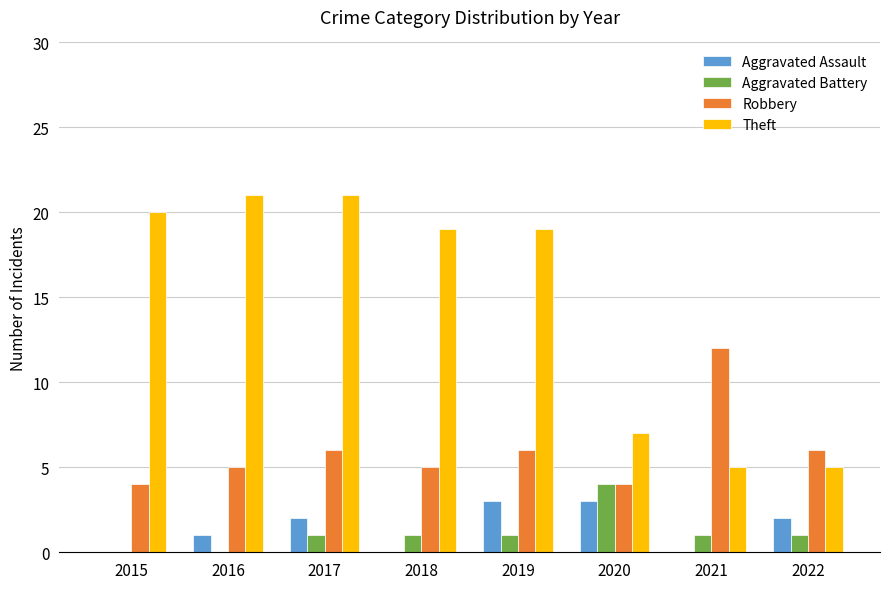

How many distinct data groups are displayed?

4